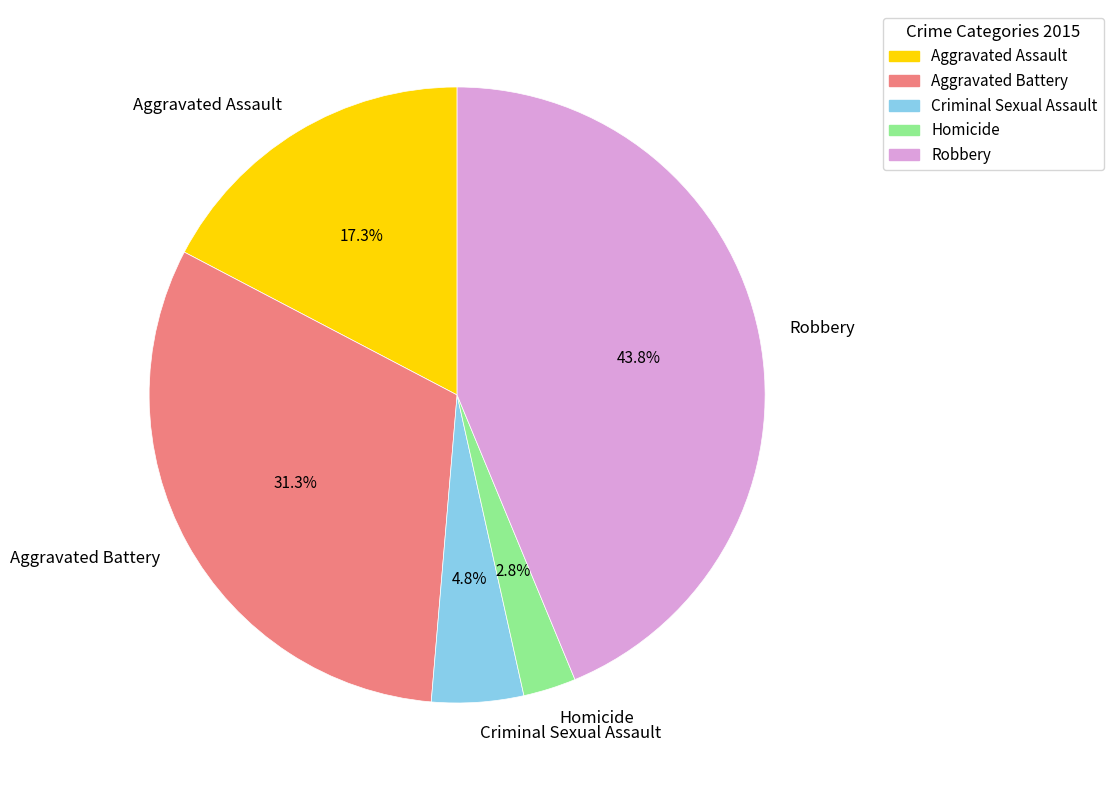

What is the largest slice in the pie chart?

Robbery